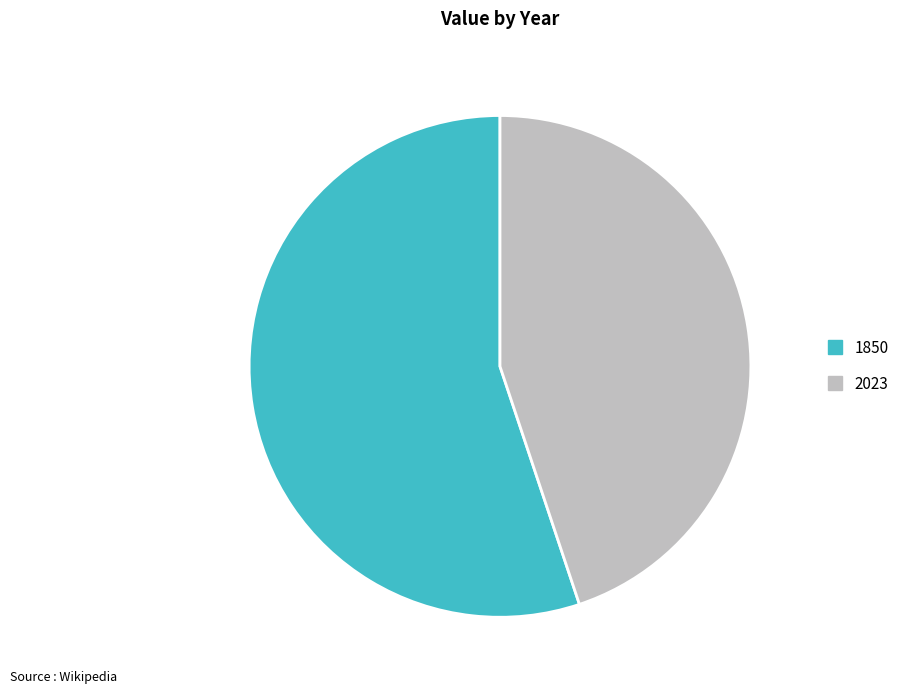

Count the number of slices in the pie.

2